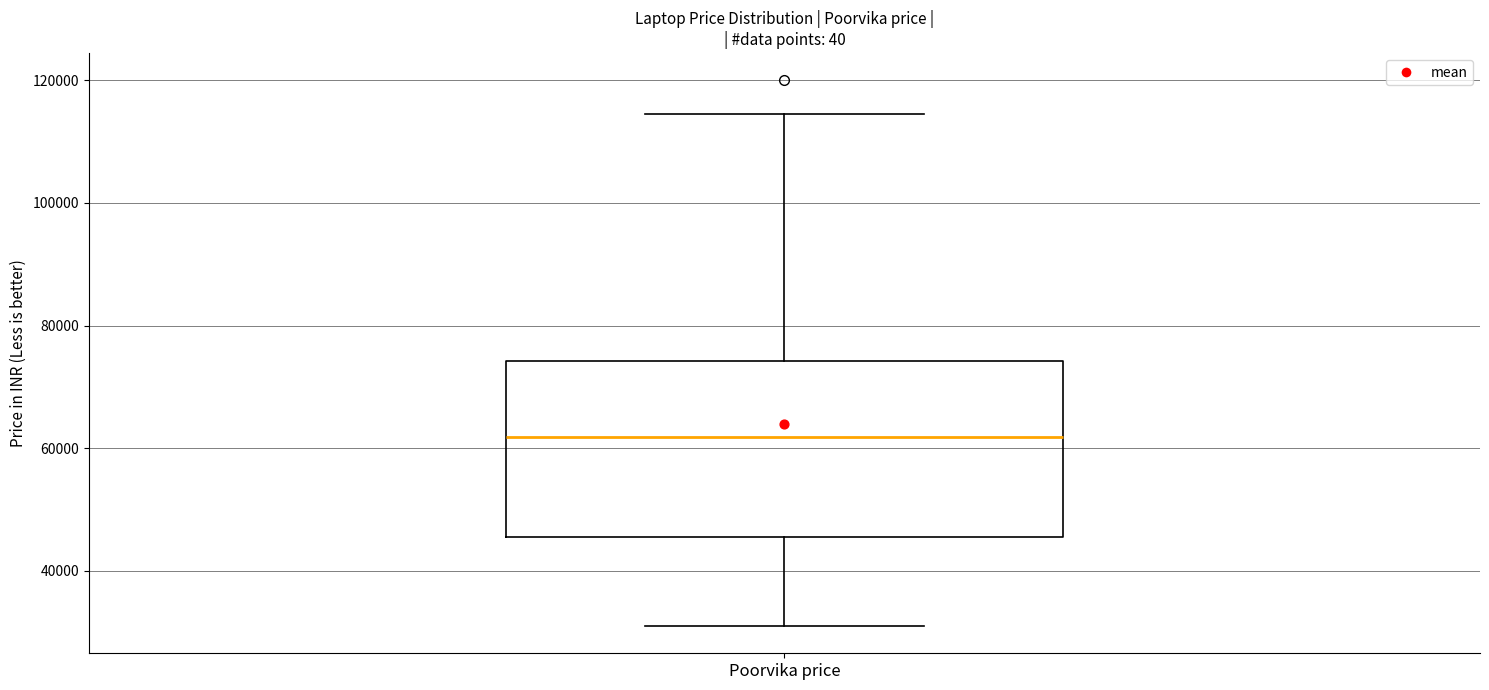

Transcribe this box plot: give where the median line is, the range the box spans, and where the two whiskers end, as read against the y-axis. The values are not printed on the chart, so give them approximately, as read against the axis.

median 62000, box 46000 to 74000, whiskers 30000 to 114000